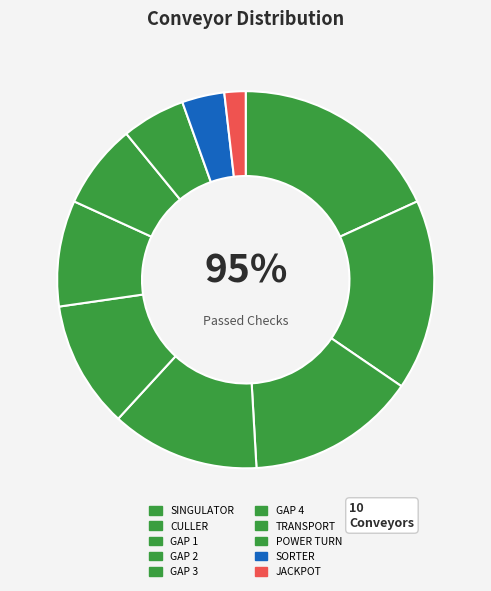

Count the number of slices in the pie.

10